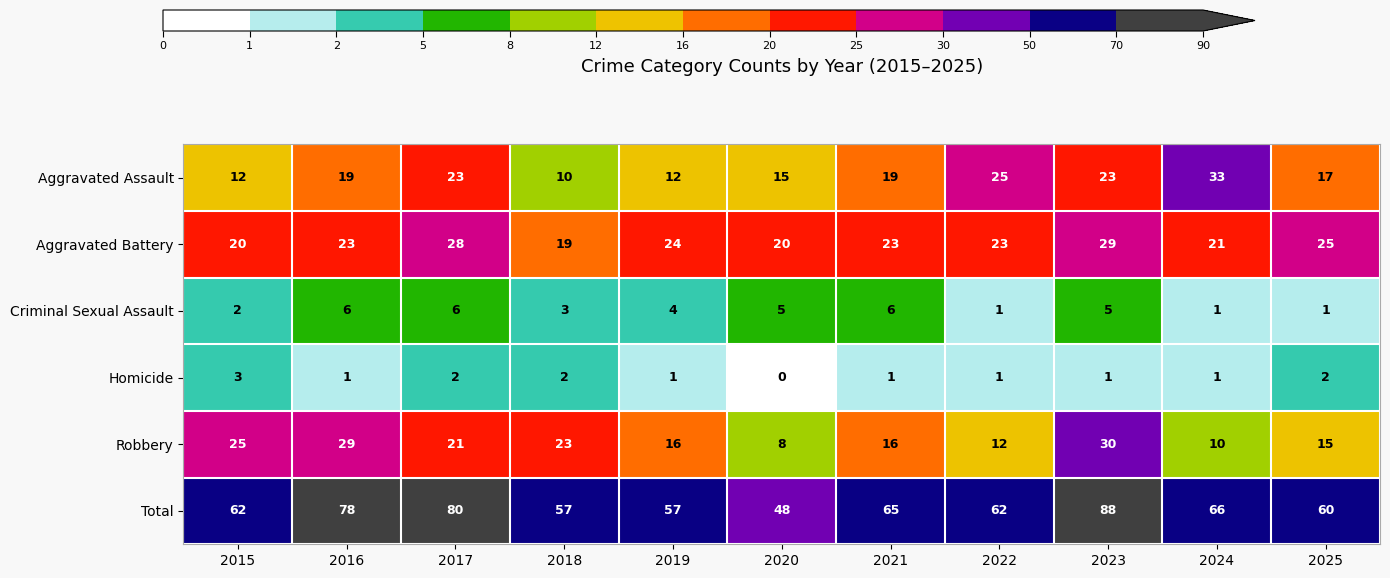

Count the Homicide values in the range 1 to 2.

9